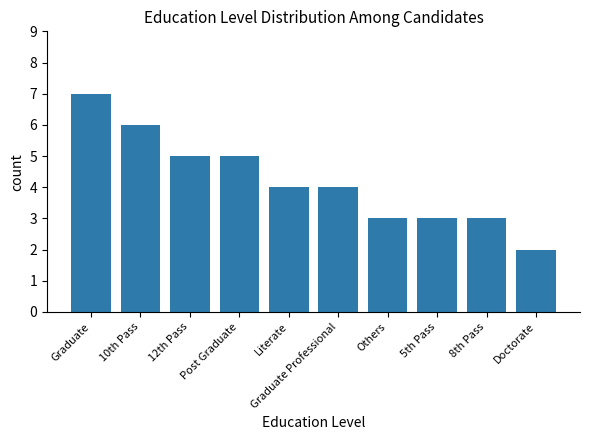

What is the ratio of the value at 10th Pass to the value at Doctorate?

3.0